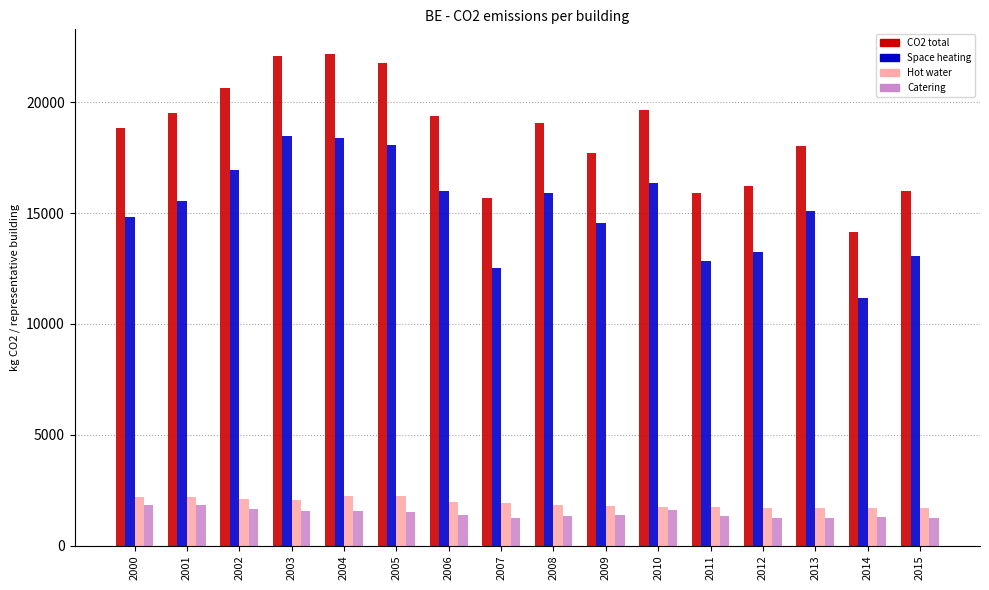

At 2001, list the series in order from largest to smallest.

CO2 total, Space heating, Hot water, Catering